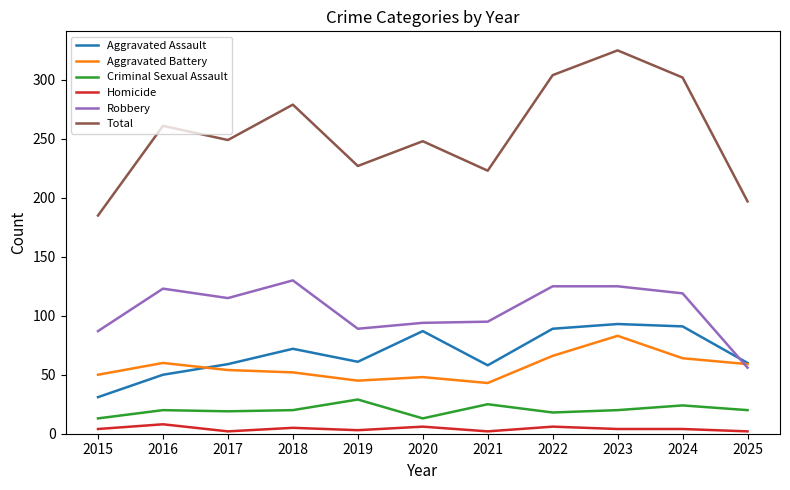

At how many categories does at least one series exceed 127?

11